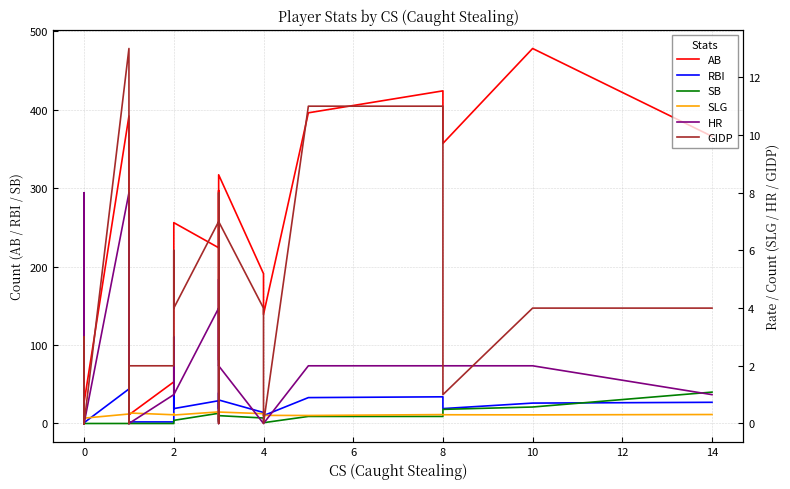

What is the label of the 22nd point from the right?

18